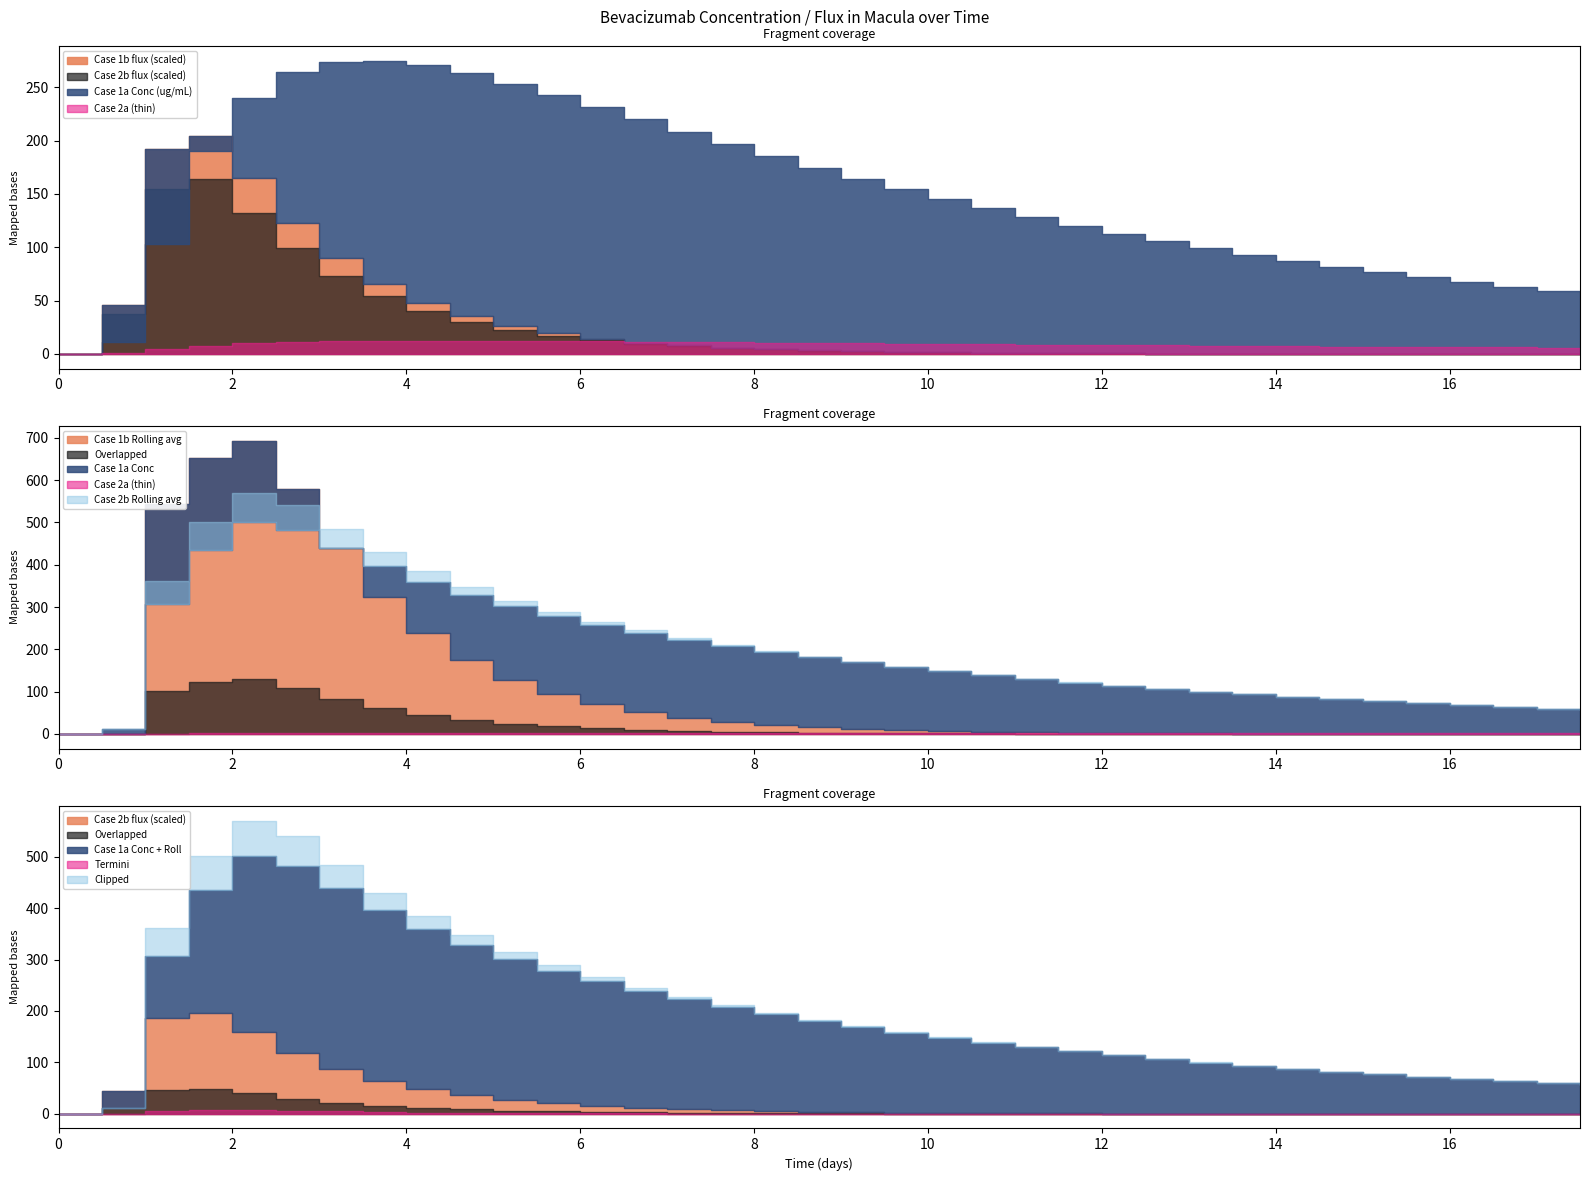

How many interior local peaks does the Case 1b flux (ug/(mm2*d)) series have?

1